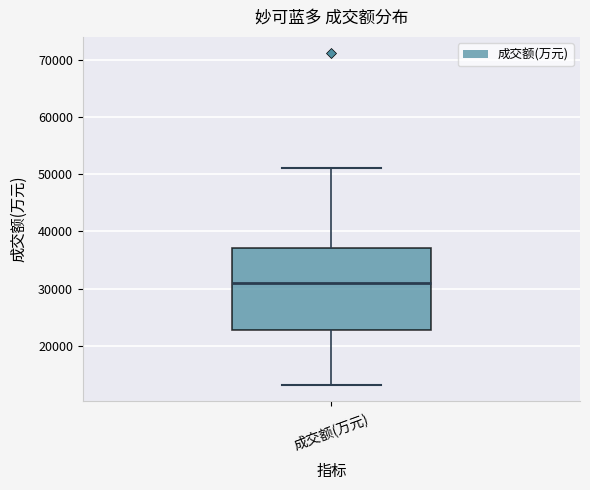

Where is the upper edge of the box for 成交额(万元) on the y-axis? The values are not printed on the chart, so give them approximately, as read against the axis.

37000